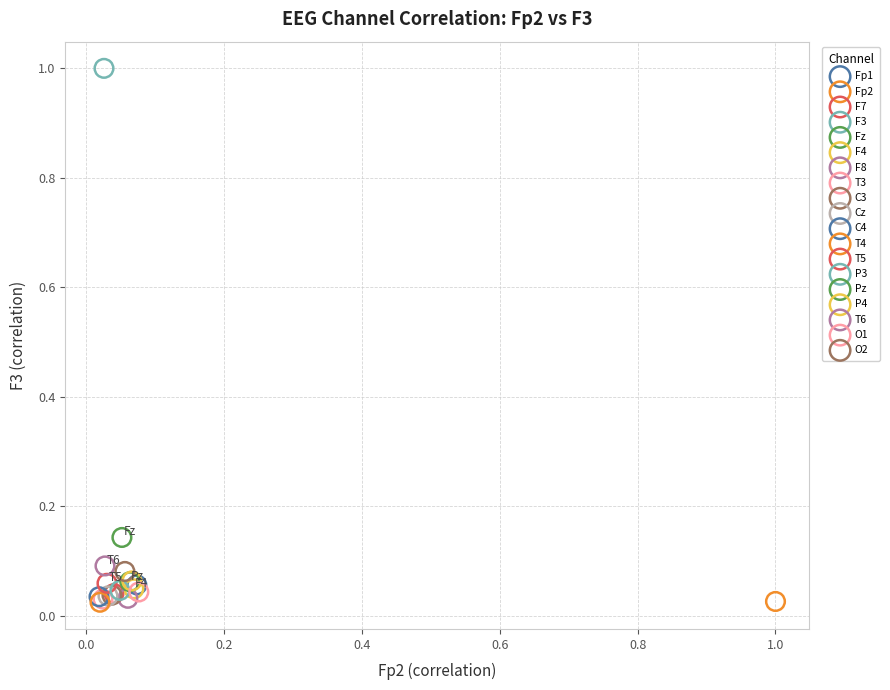

What are all the series names shown in the legend?

Fp1, Fp2, F7, F3, Fz, F4, F8, T3, C3, Cz, C4, T4, T5, P3, Pz, P4, T6, O1, O2